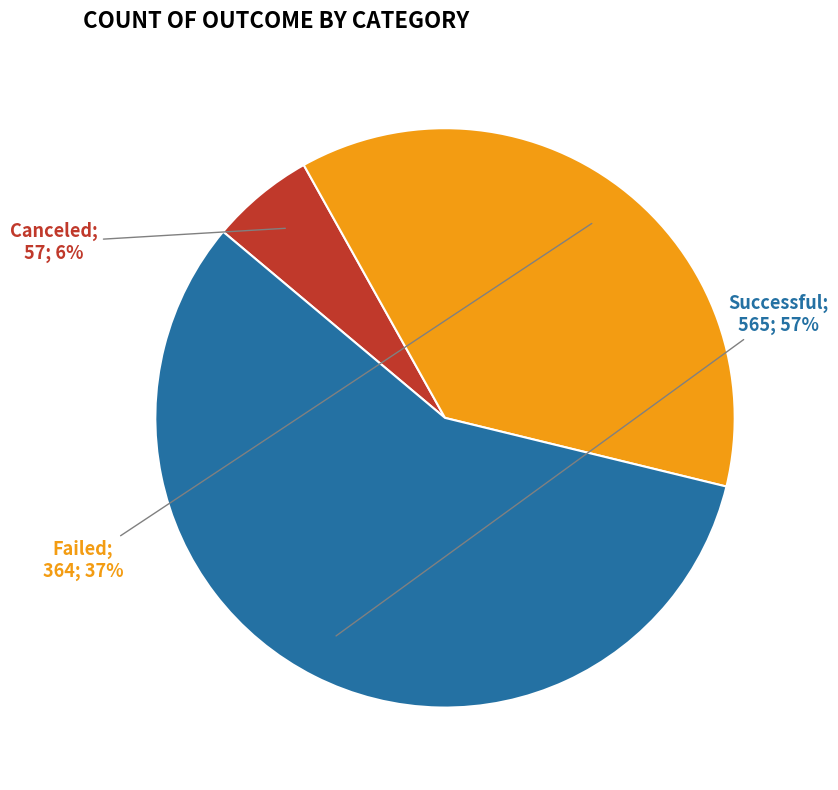

To the nearest percent, what is the average slice percentage?

33%